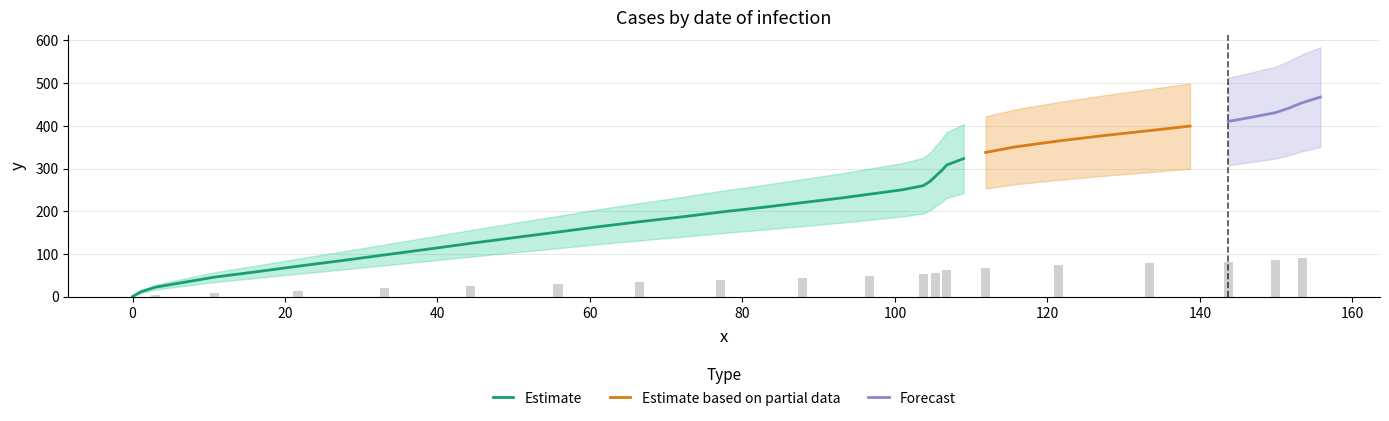

What is the difference between the second highest and minimum values?

453.9